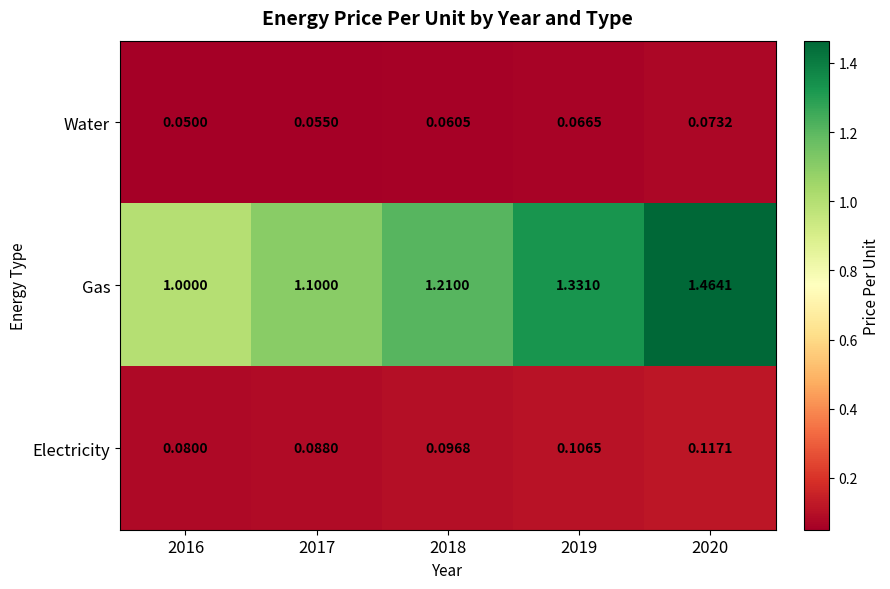

Rank the series by their maximum value, from highest to lowest.

Gas, Electricity, Water